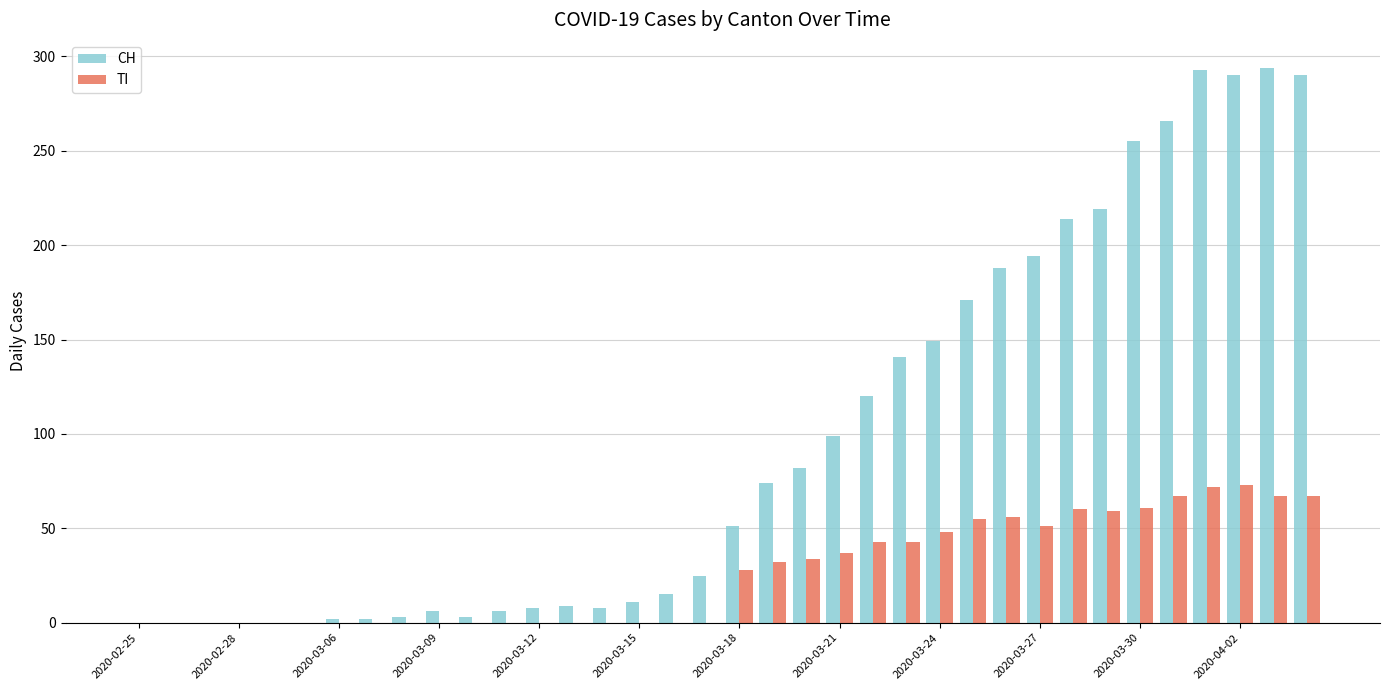

What is the sum of all TI values?

953